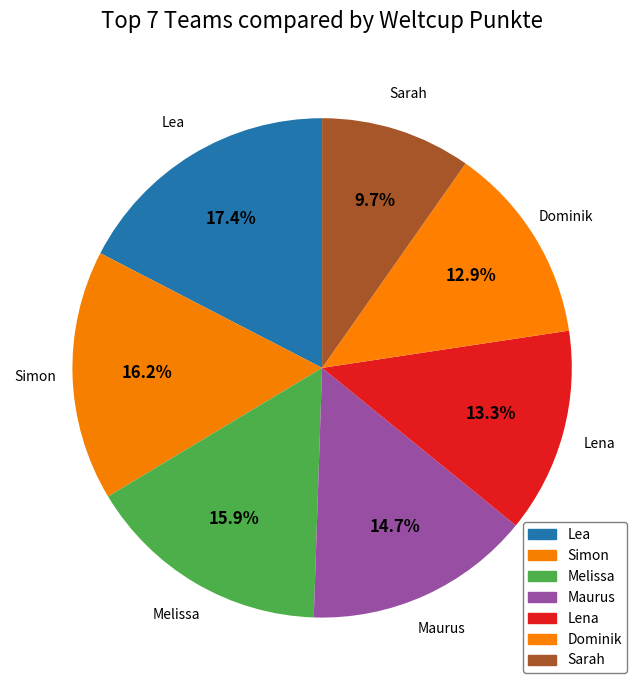

Rank the categories by value from lowest to highest.

Sarah, Dominik, Lena, Maurus, Melissa, Simon, Lea